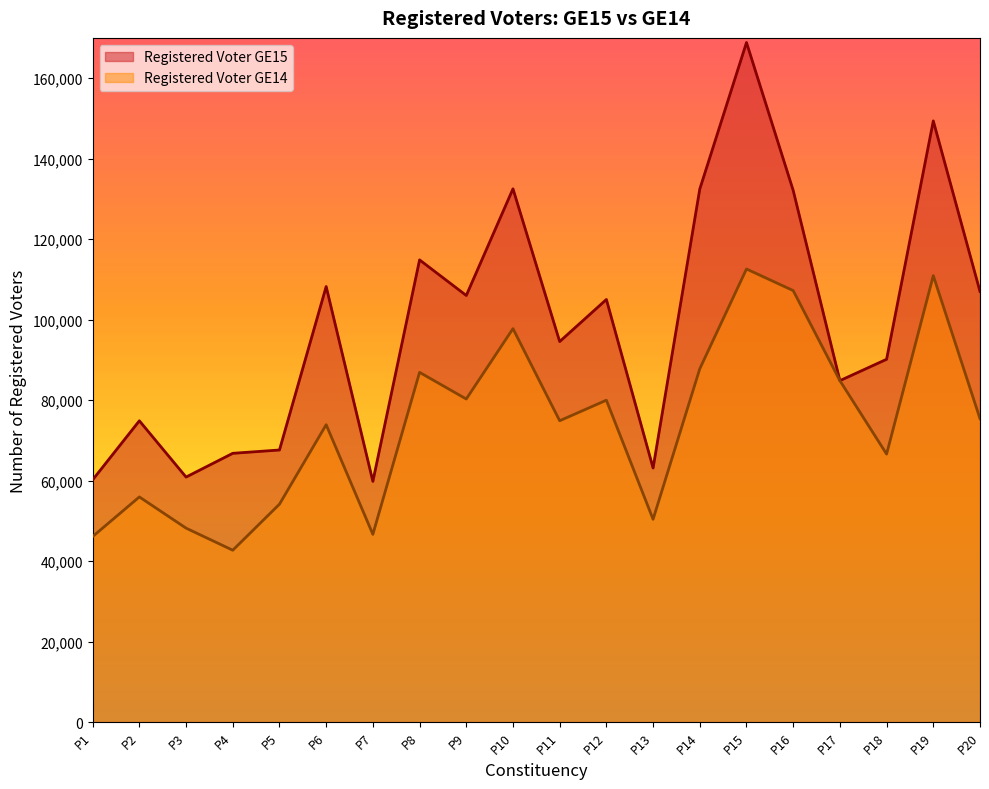

Reading right to left, transcribe all the data shown in this chart.

Registered Voter GE15: 106982	149371	90141	84834	132099	168847	132444	63126	105001	94547	132500	105994	114838	59806	108217	67601	66777	60876	74859	60192
Registered Voter GE14: 75384	110924	66587	84834	107213	112577	87782	50385	79976	74867	97753	80272	86892	46644	73881	54132	42697	48187	55938	46096